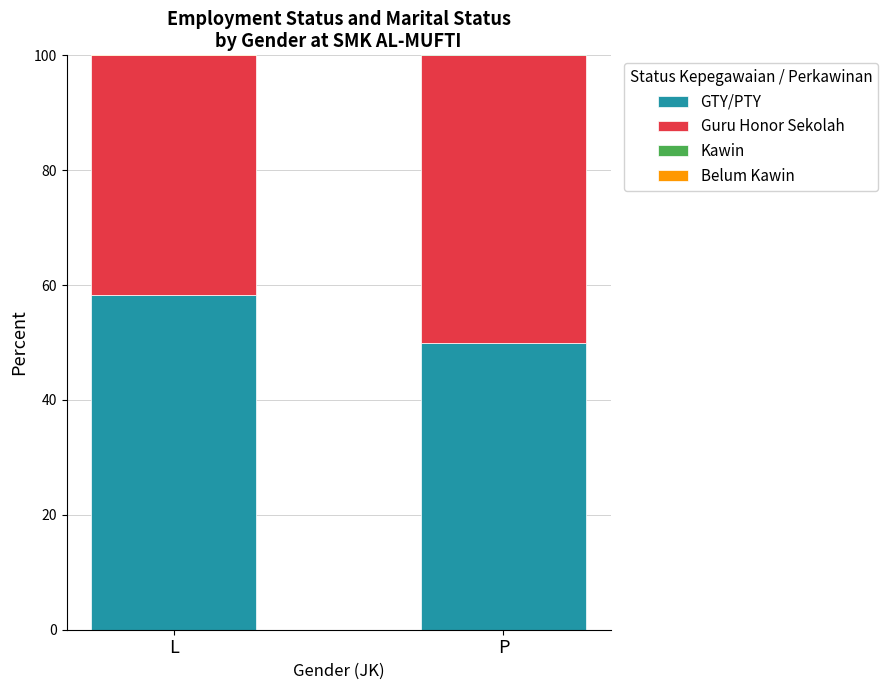

Count the number of data series in this chart.

4